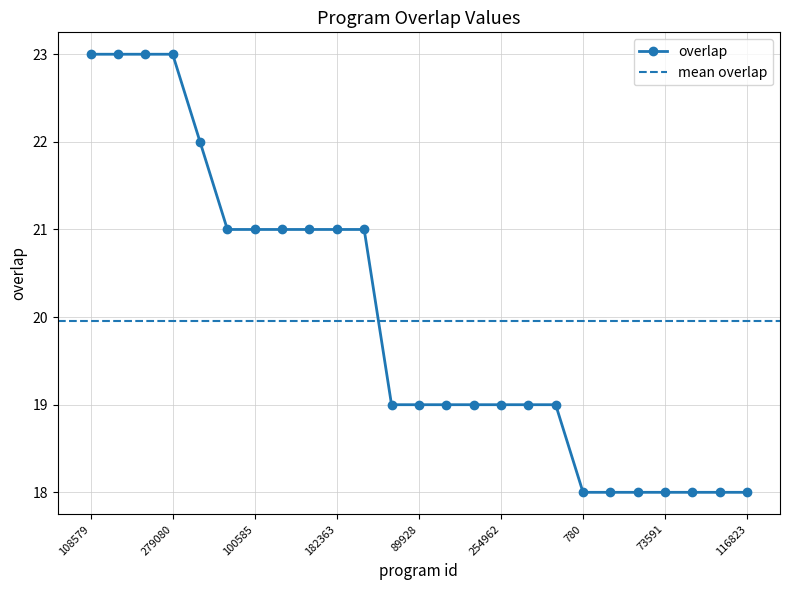

Where is the data nearest to the value 20?

87192